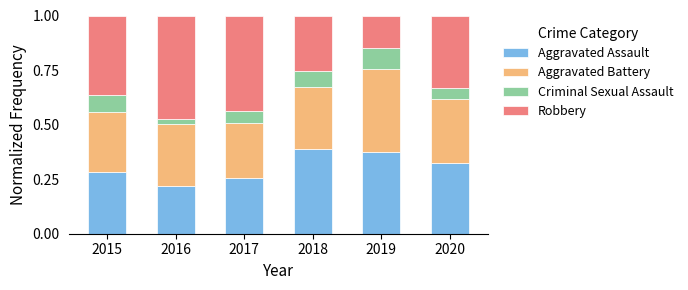

At which label does Aggravated Assault reach its minimum?

2016